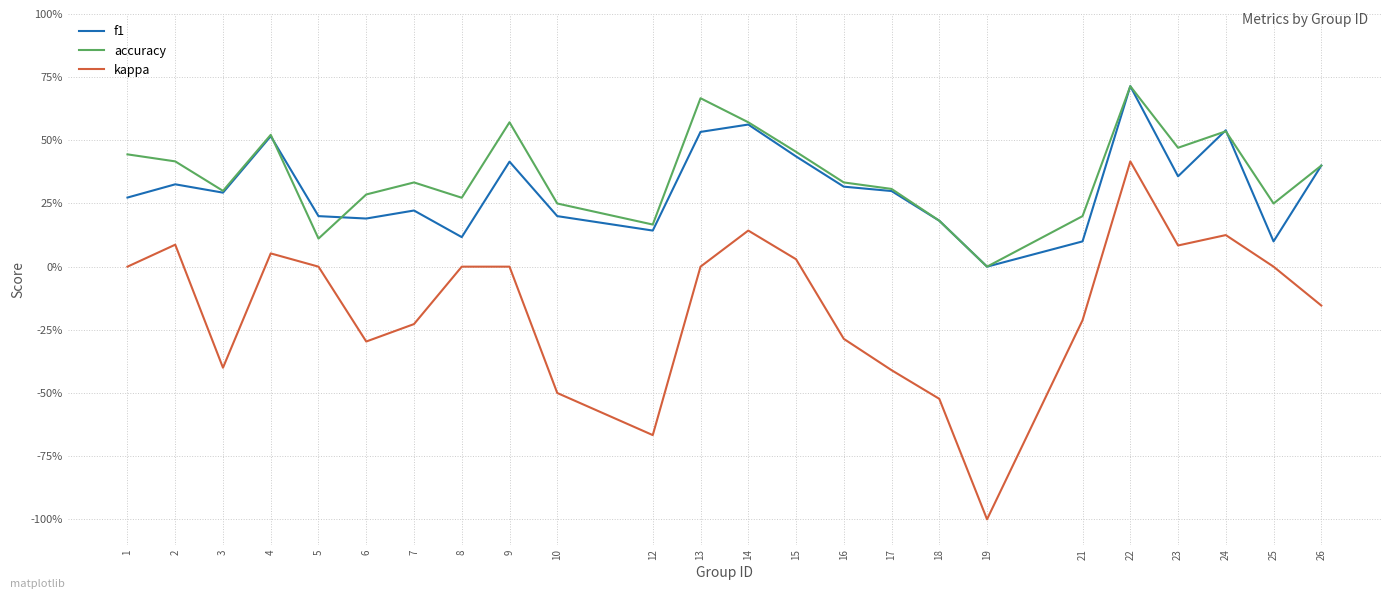

What is the lowest value of the kappa series?

-1.0